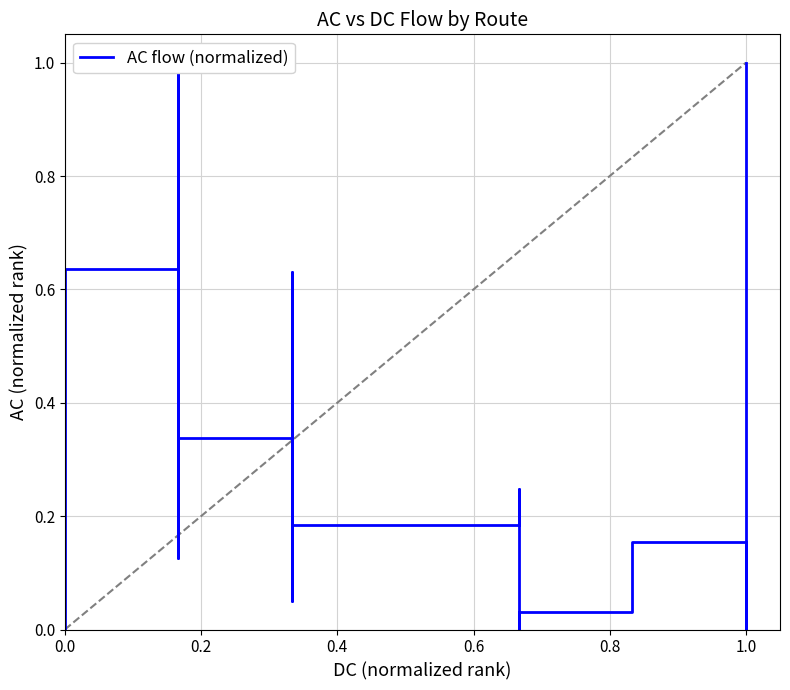

True or false: the data shows 0.0 at 16.

False